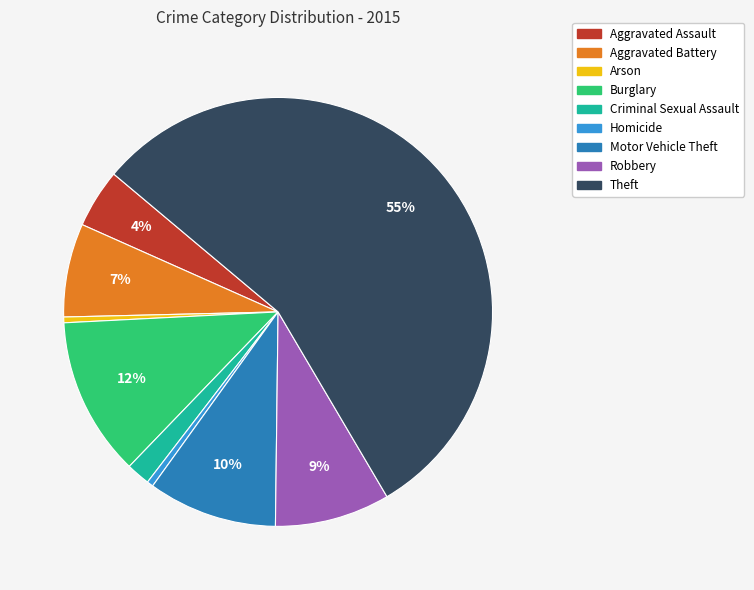

Is it true that Aggravated Assault is 4% of the pie?

True